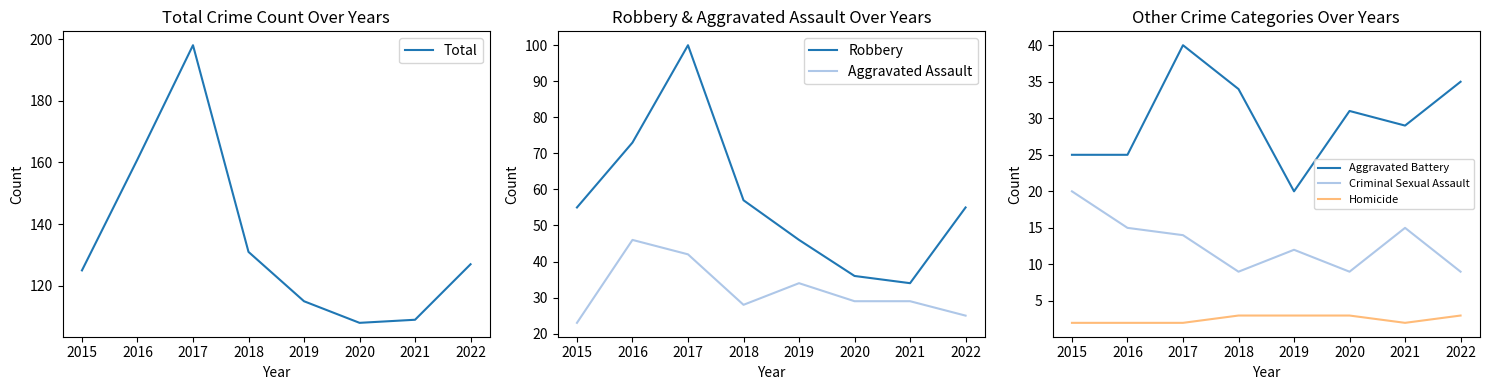

Is this an area chart (filled region under the line)?

No